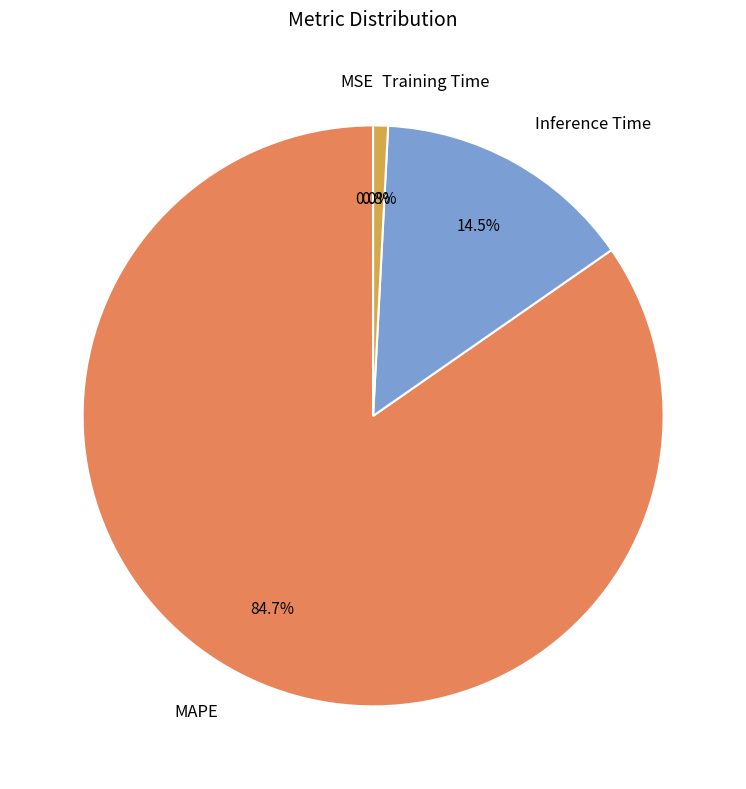

The MAPE slice represents 85% of the pie. True or false?

True